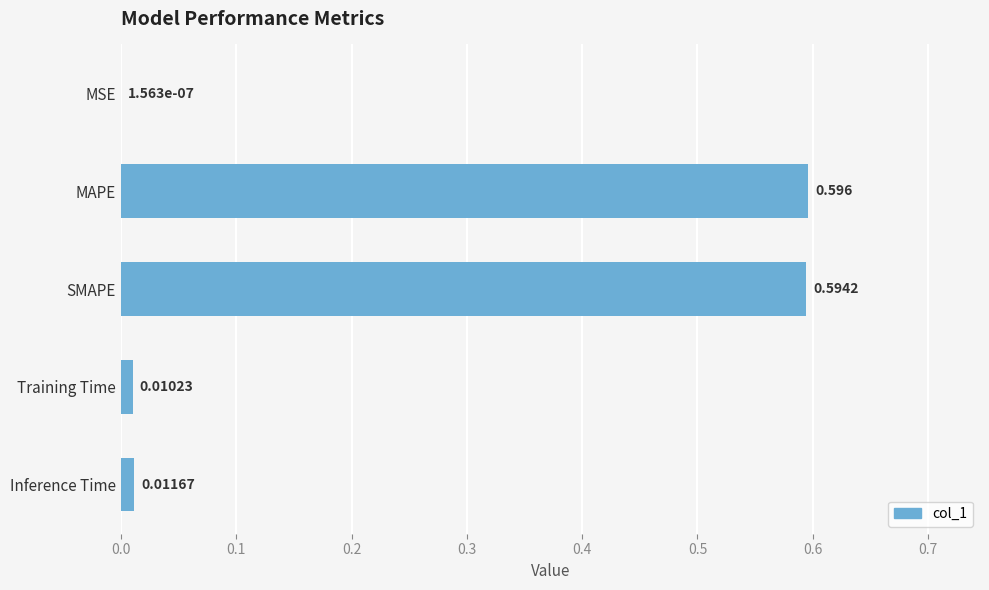

Between Training Time and MAPE, which is larger?

MAPE